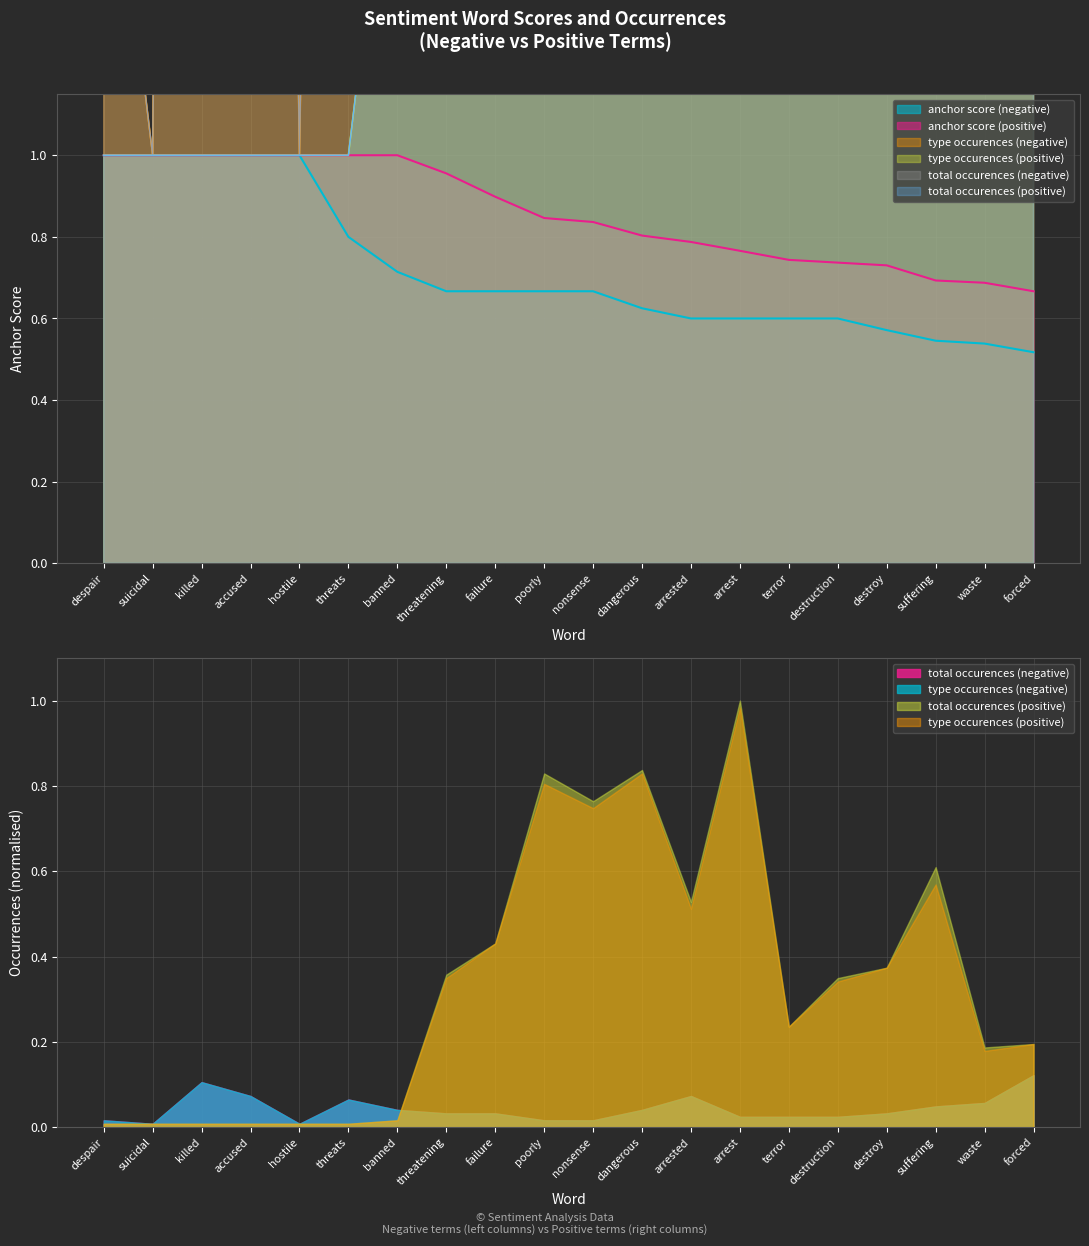

True or false: total occurences (positive) and anchor score (positive) cross at least once.

False